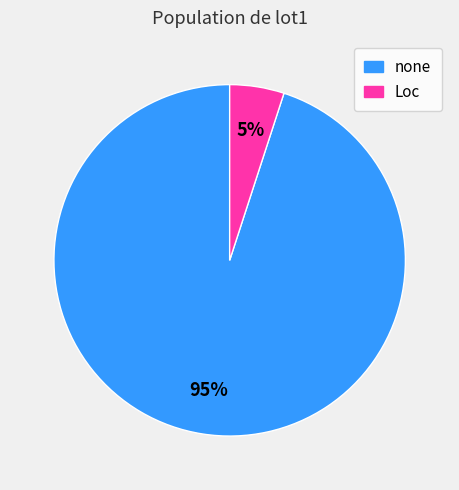

To the nearest percent, what is the combined percentage of Loc and none?

100%